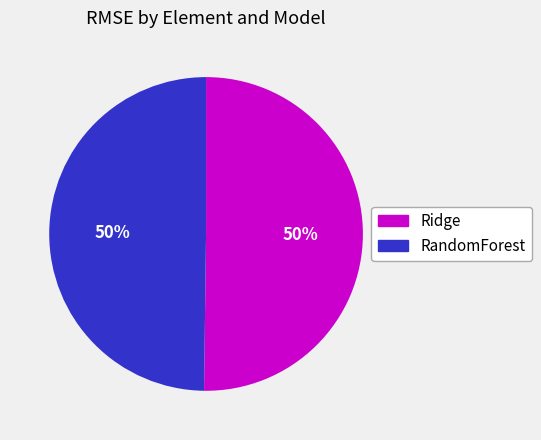

To the nearest percent, what is the average slice percentage?

50%